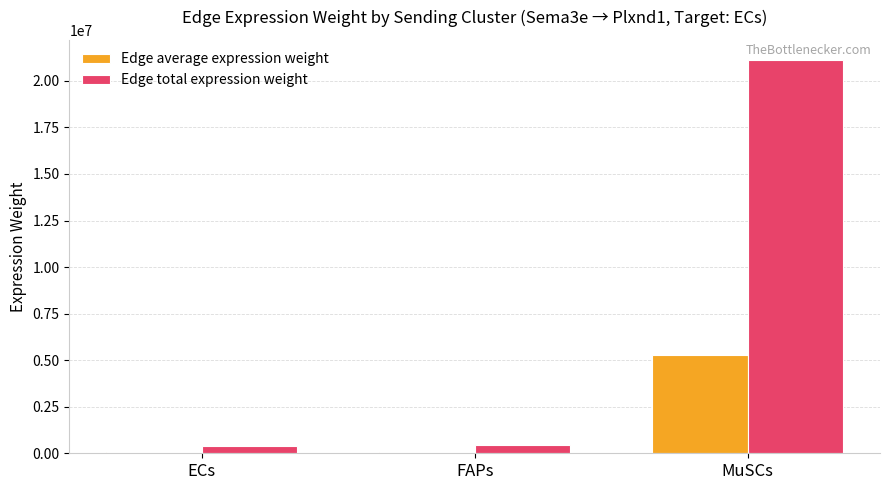

What is the difference between the maximum and second lowest values in the Edge total expression weight series?

20700070.4